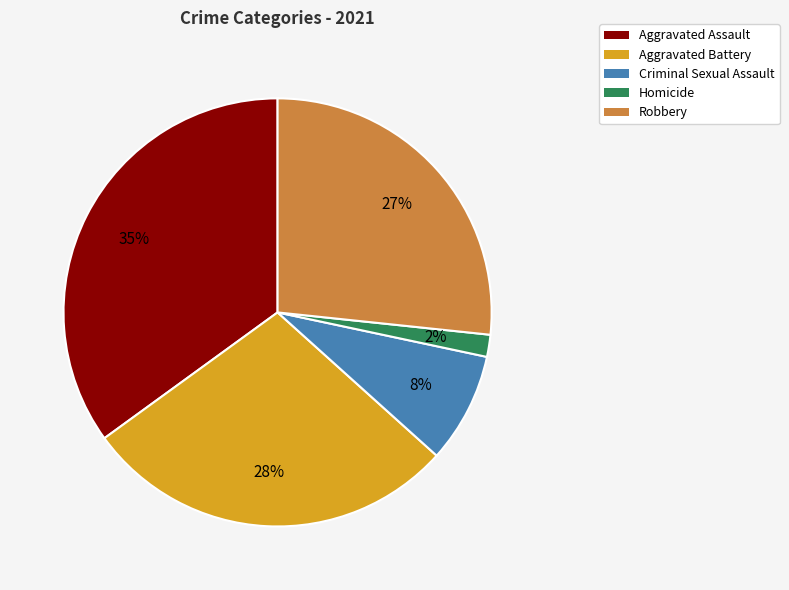

How many slices are in this pie chart?

5